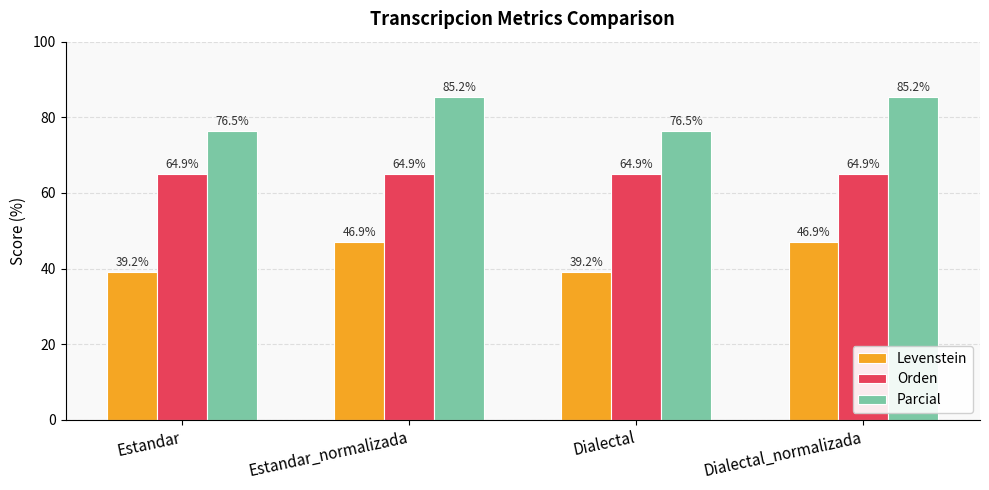

What is the minimum value shown in the chart?

39.2